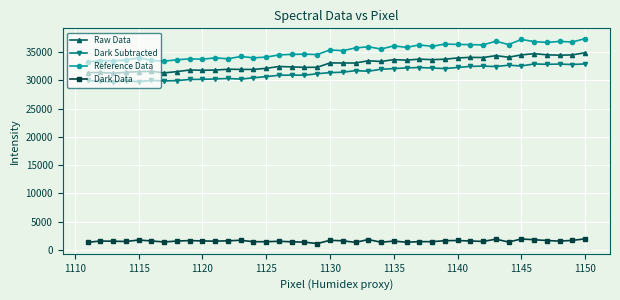

List the series in order of their peak value, highest first.

Reference Data, Raw Data, Dark Subtracted, Dark Data